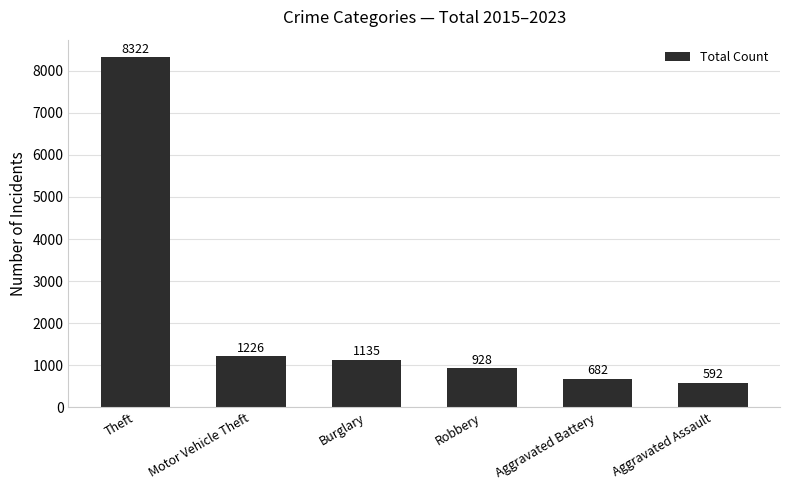

Where does the data first go above 1135?

Theft